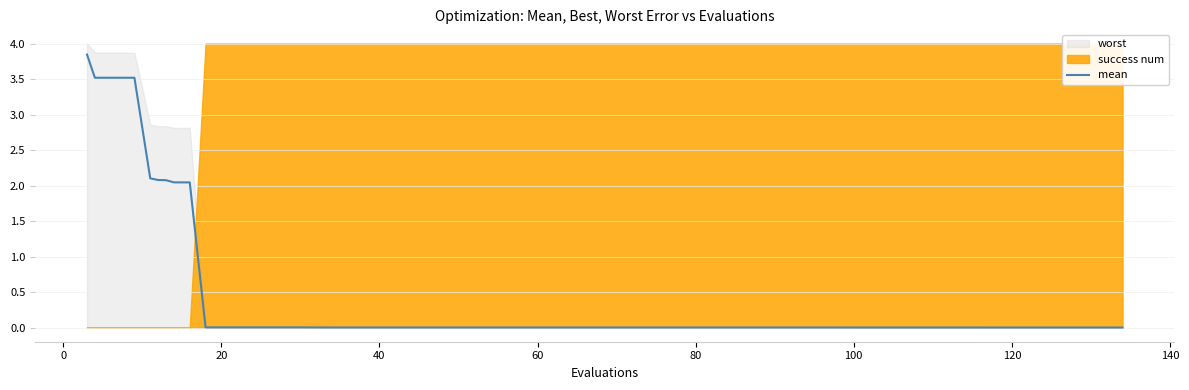

What is the sum of all values?

24.8